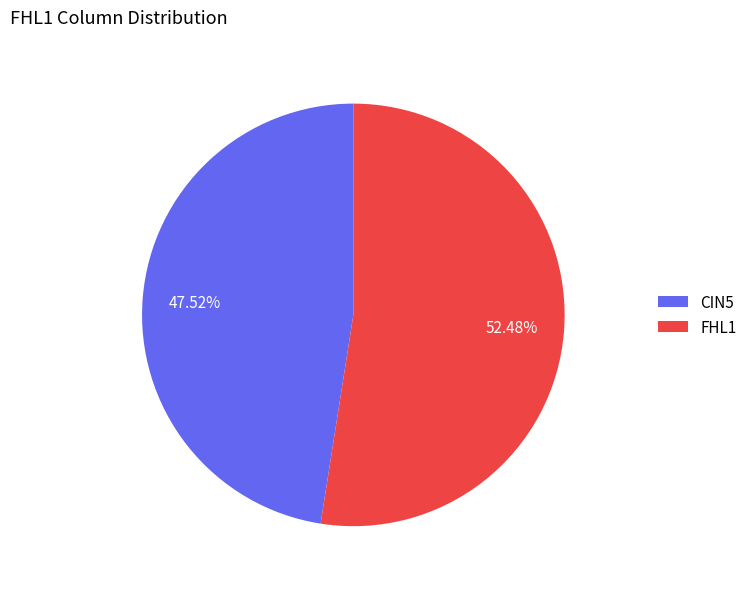

To the nearest percent, what is the difference between the FHL1 and CIN5 slice percentages?

5%